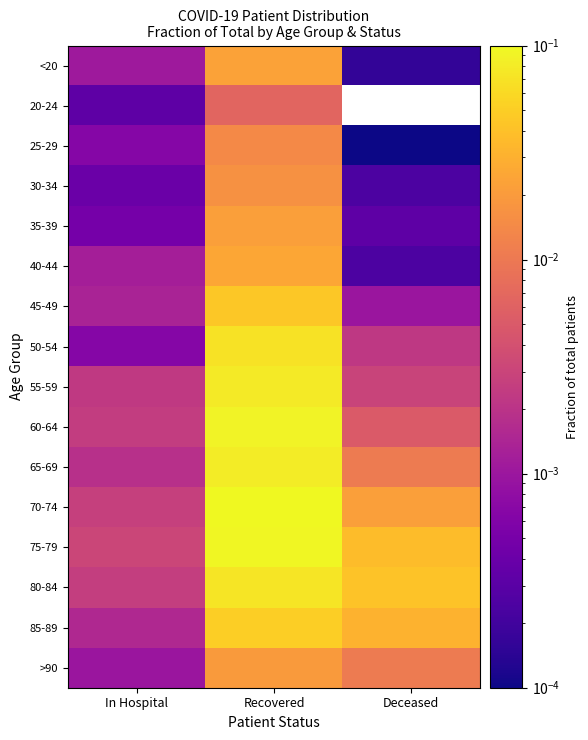

List the labels in order of 50-54 value, smallest first.

In Hospital, Deceased, Recovered